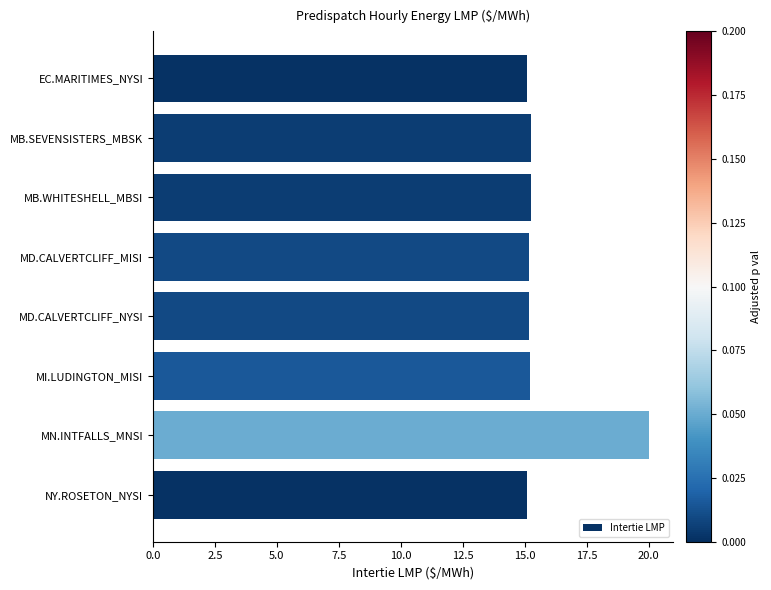

Is it true that the value at EC.MARITIMES_NYSI is 15.1?

True